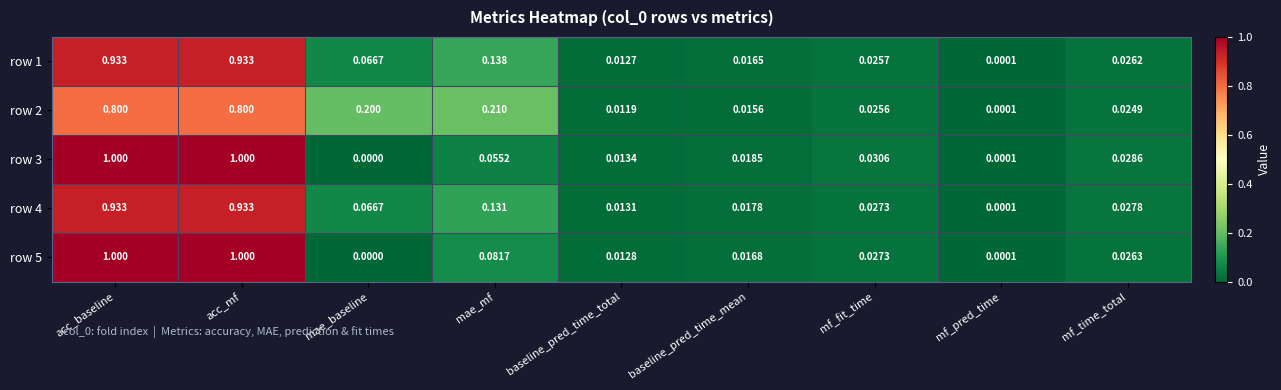

At which label is row 3 closest to 0?

mae_baseline